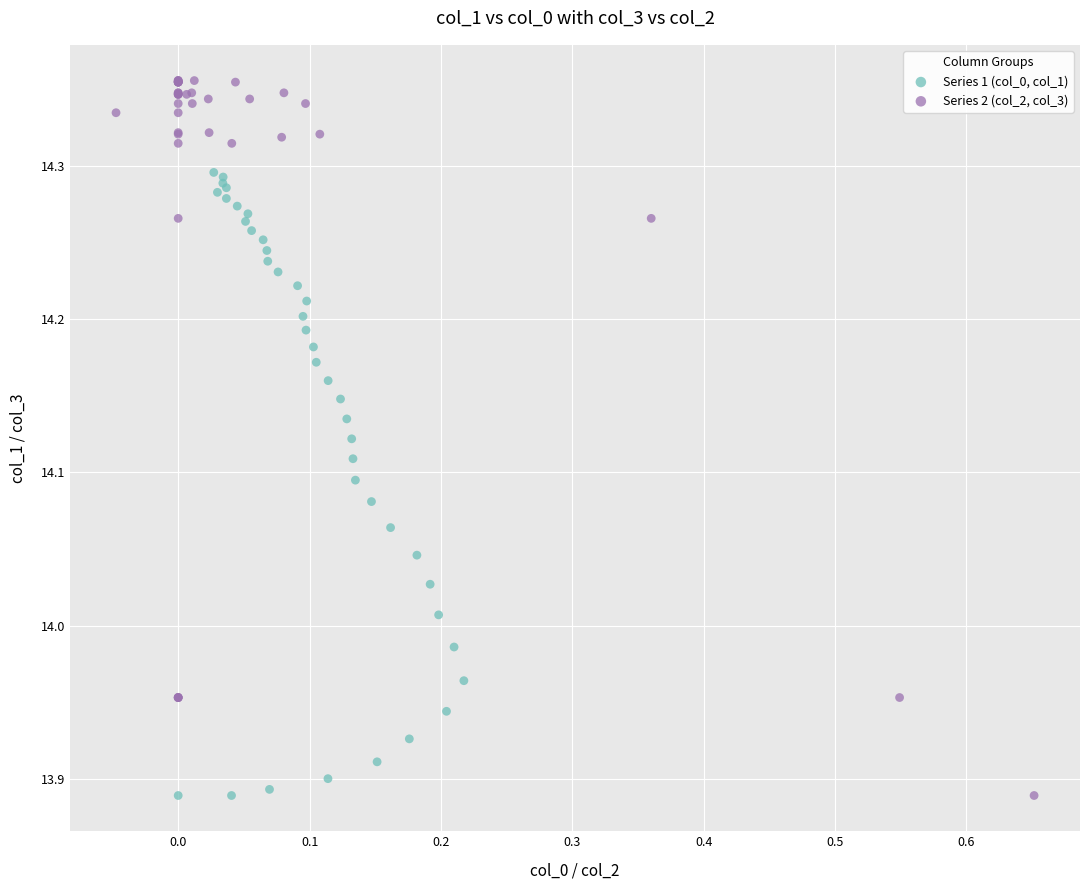

Which series reaches the maximum Y coordinate?

Series 2 (col_2, col_3)